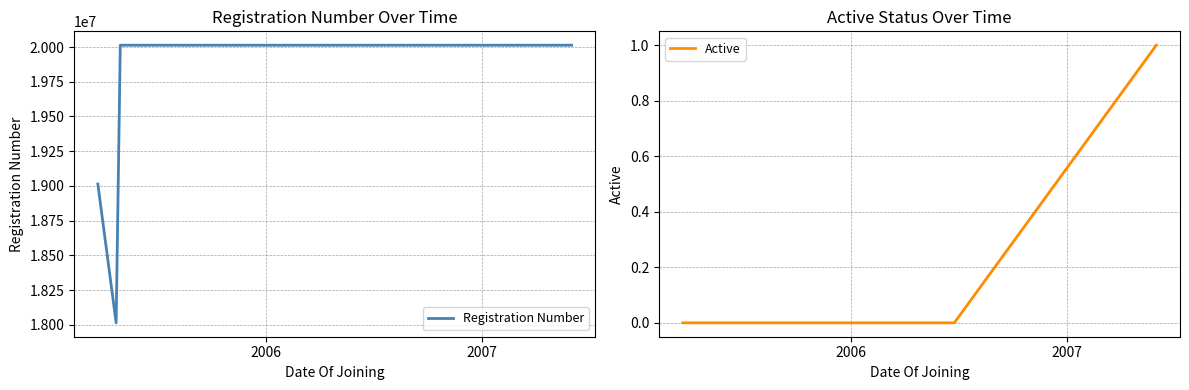

Reading right to left, extract all data points from this chart.

Registration Number: 20013469	20013414	20013410	18013410	19013410
Active: 1	0	0	0	0